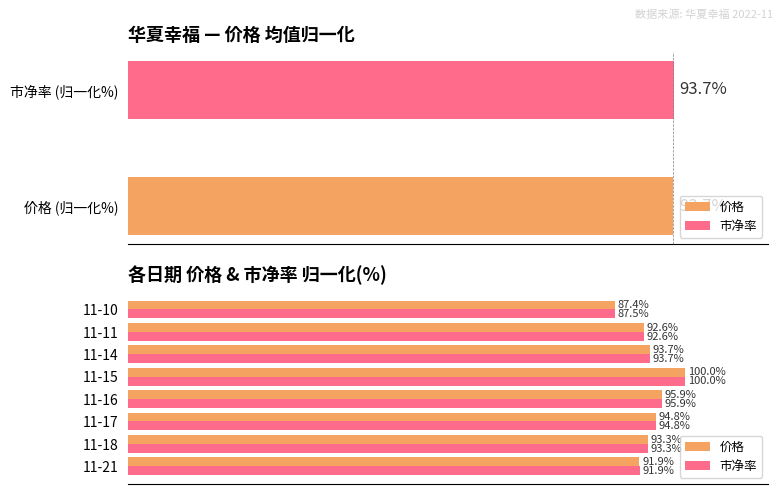

Reading left to right, what are all the values shown in this chart?

价格: 91.9	93.3	94.8	95.9	100.0	93.7	92.6	87.4
市净率: 91.9	93.3	94.8	95.9	100.0	93.7	92.6	87.5